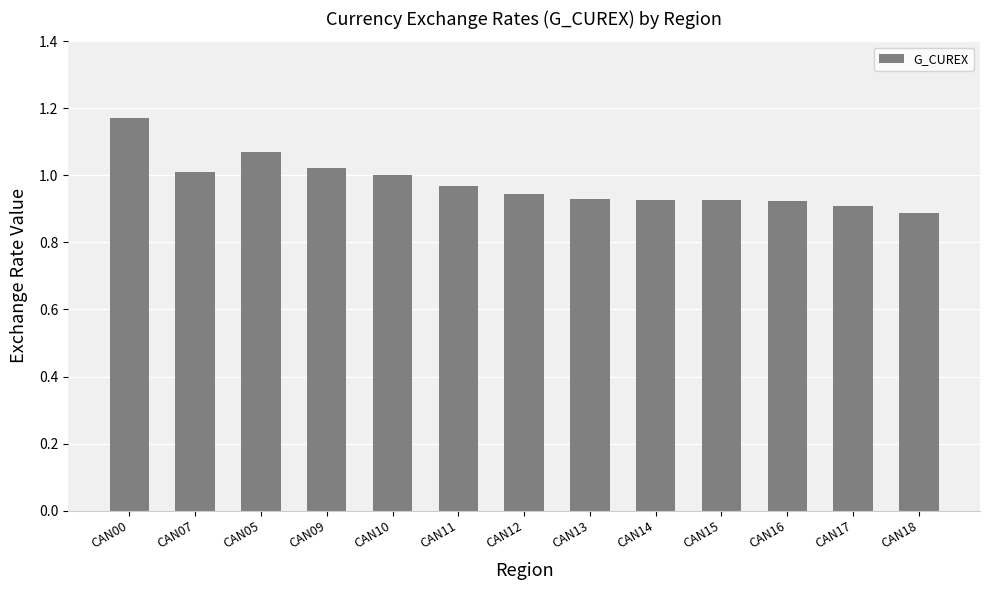

What is the label of the 13th bar from the left?

CAN18